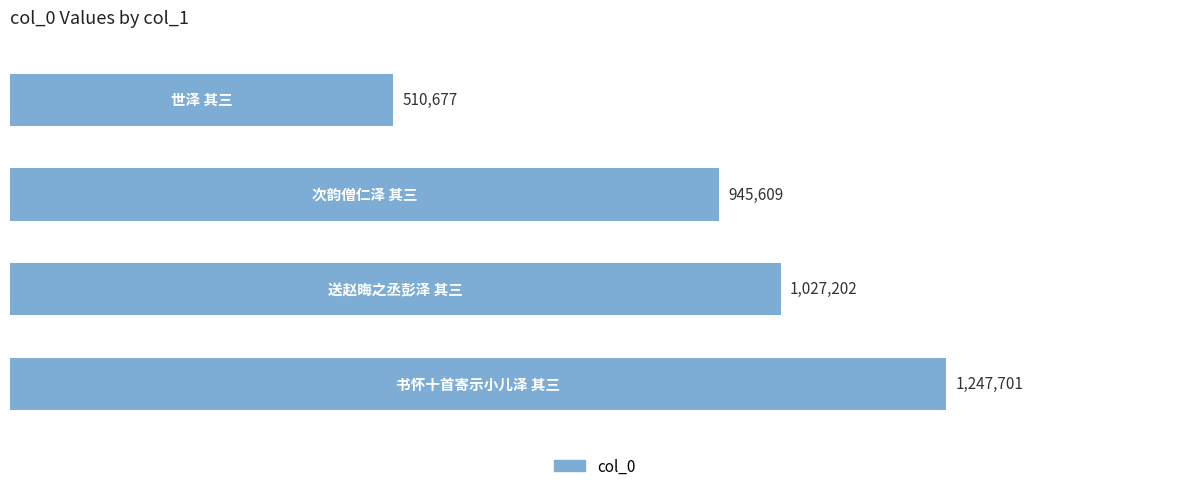

What is the average value?

932797